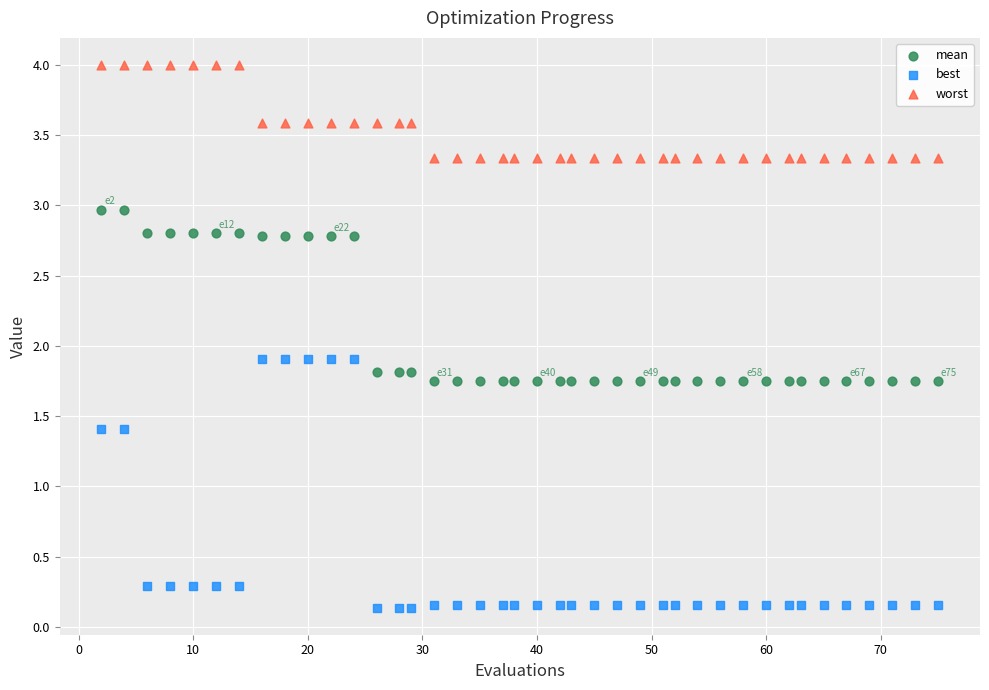

Which series contains the highest Y value?

worst